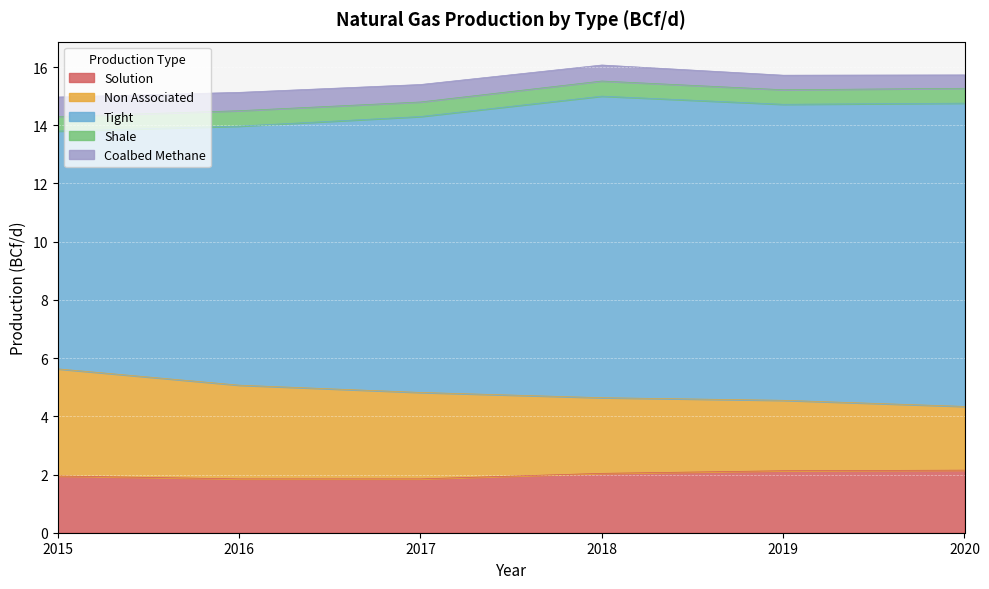

Reading left to right, what are all the values shown in this chart?

Solution: 2015=1.9	2016=1.9	2017=1.9	2018=2.0	2019=2.1	2020=2.1
Non Associated: 2015=3.7	2016=3.2	2017=3.0	2018=2.6	2019=2.4	2020=2.2
Tight: 2015=8.2	2016=8.9	2017=9.5	2018=10.4	2019=10.2	2020=10.4
Shale: 2015=0.5	2016=0.5	2017=0.5	2018=0.5	2019=0.5	2020=0.5
Coalbed Methane: 2015=0.7	2016=0.6	2017=0.6	2018=0.6	2019=0.5	2020=0.5